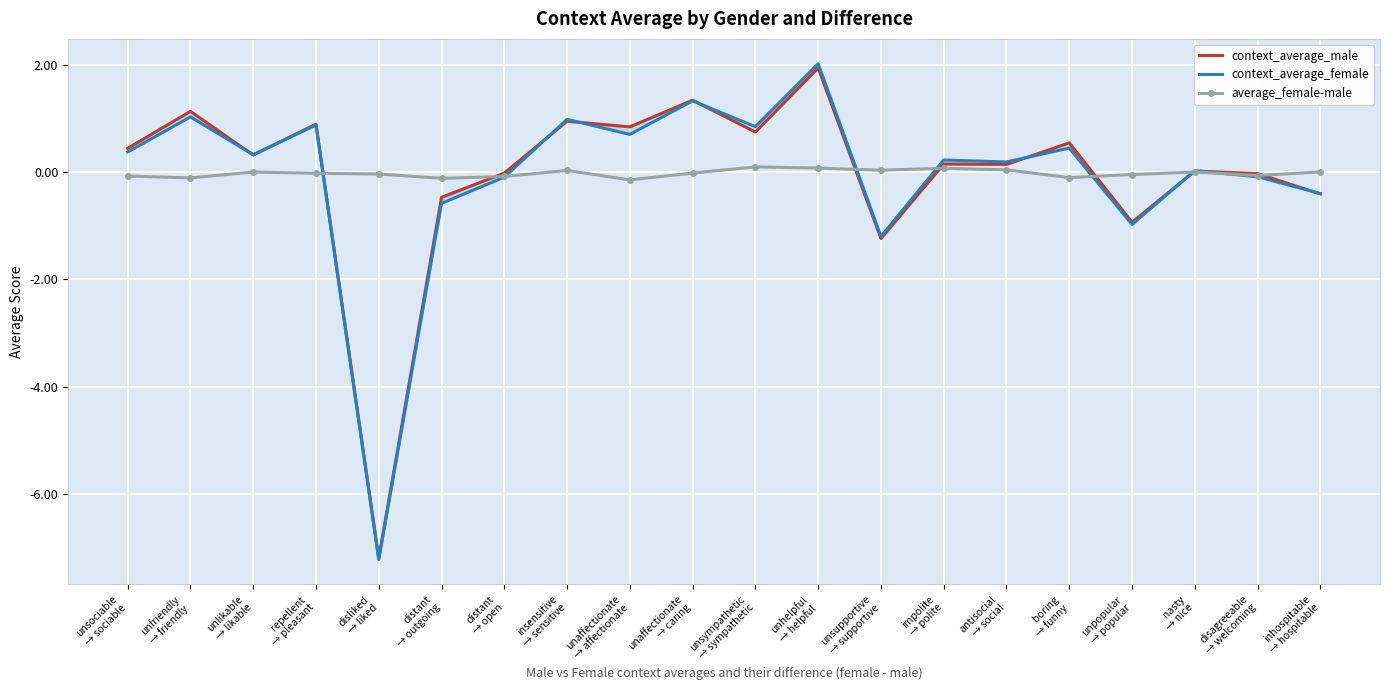

What is the minimum value shown in the chart?

-7.2